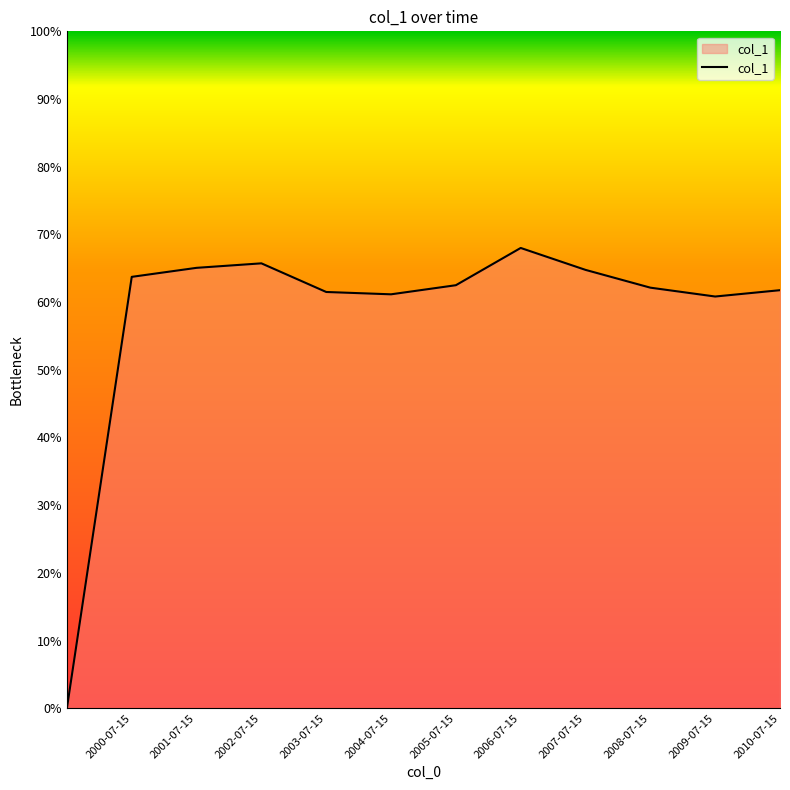

Is this an area chart (filled region under the line)?

Yes